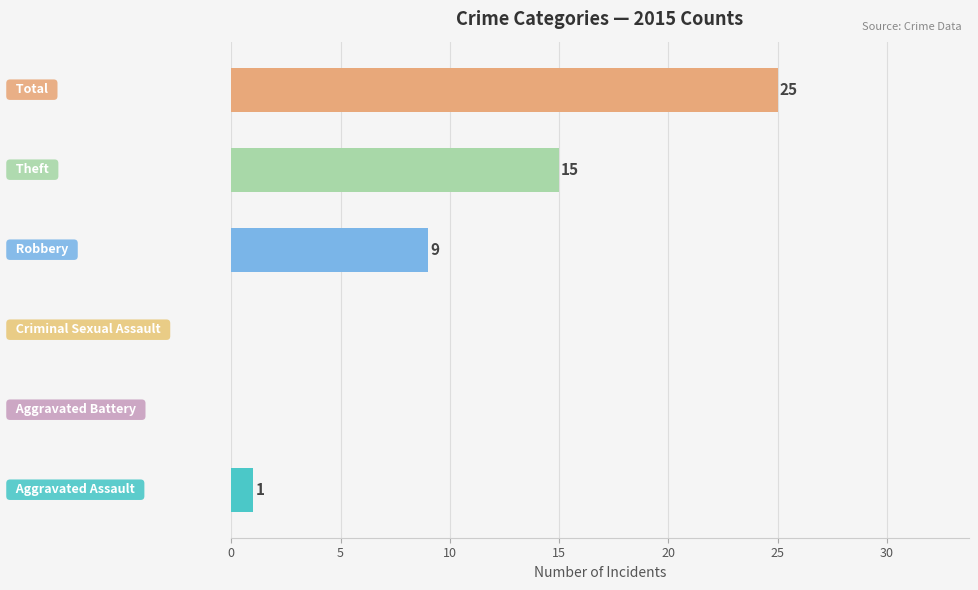

What is the greatest value displayed?

25